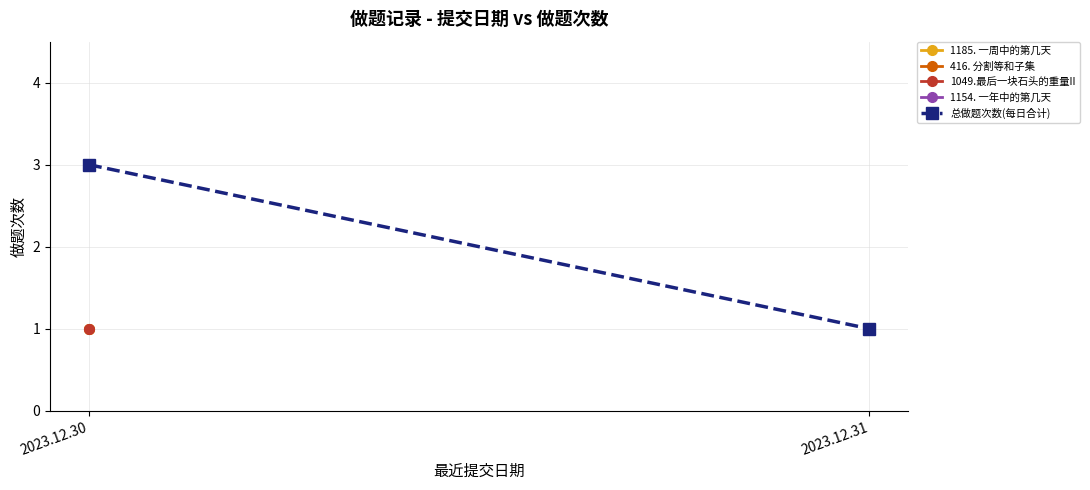

Which category has the lowest value across all series?

2023.12.31